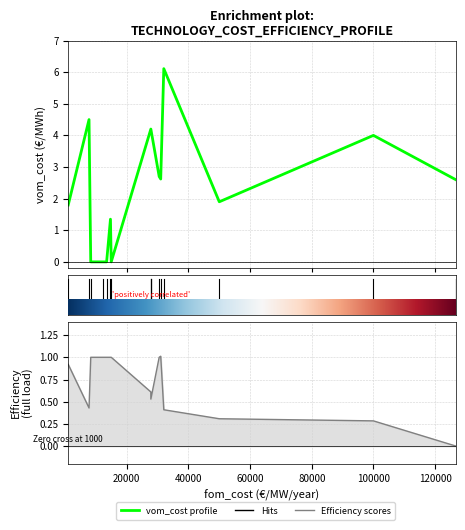

Where do efficiency_full_load and vom_cost profile first cross each other?

20000 and 40000